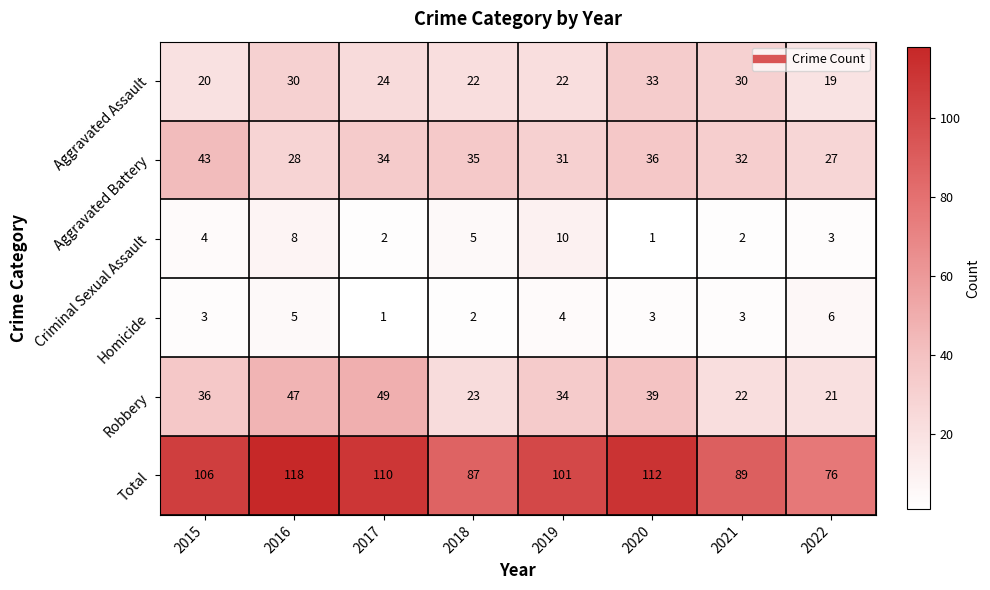

Which category has the lowest value in the Criminal Sexual Assault series?

2020